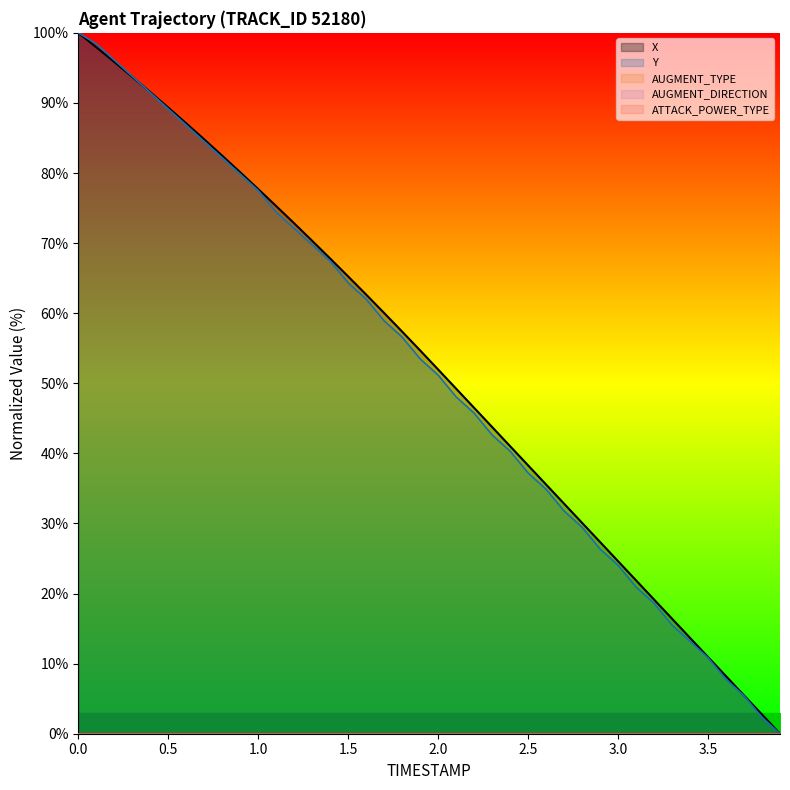

Which series ends up on top after the final intersection of X and Y?

X